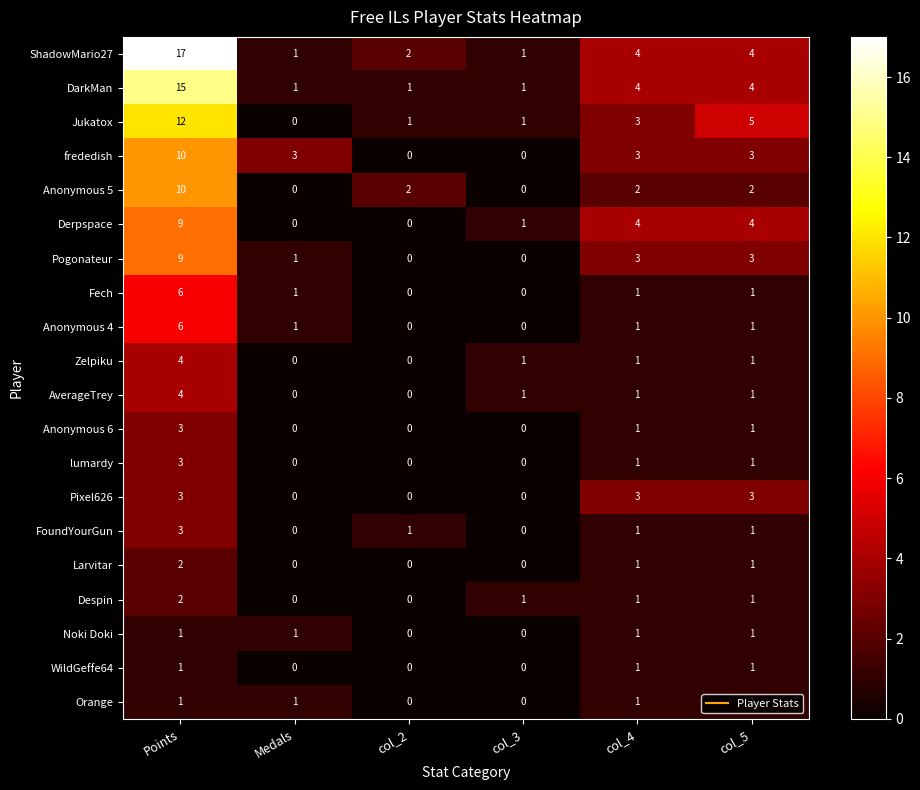

What is the total value across all series at Medals?

10